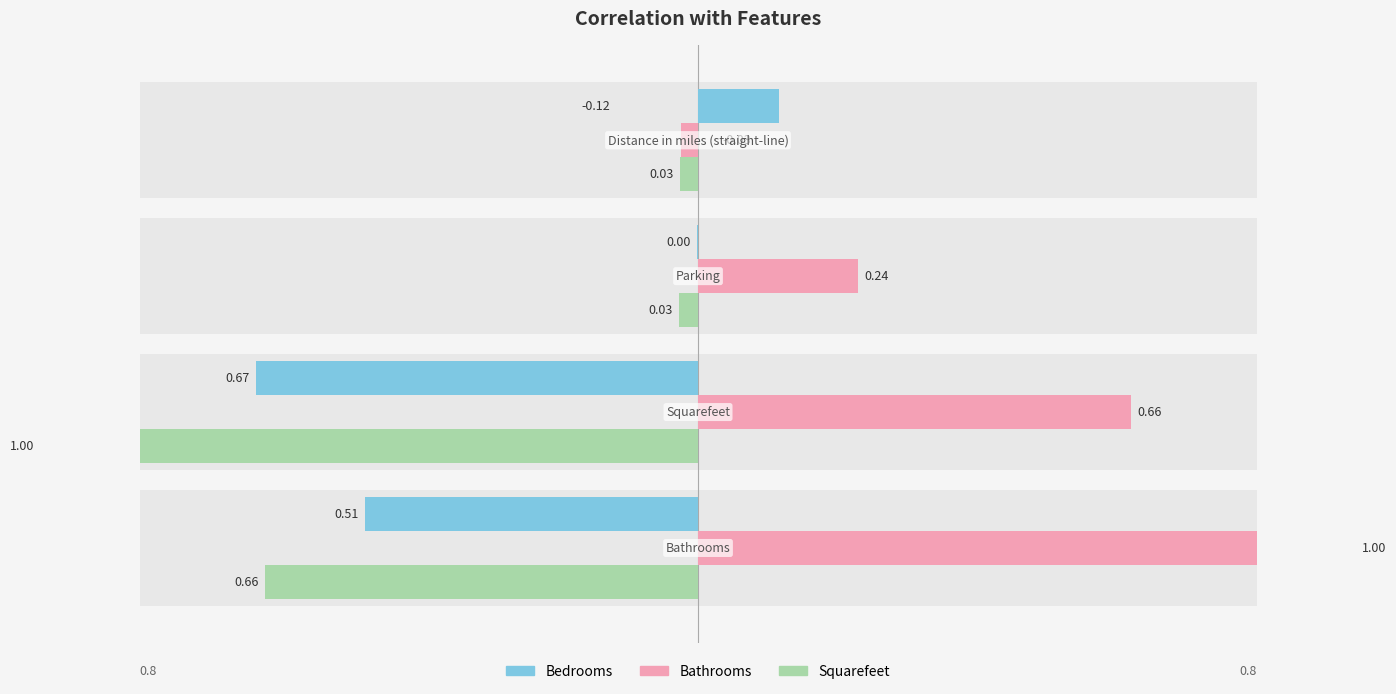

The value of Bathrooms at 2 is 0.2. True or false?

True